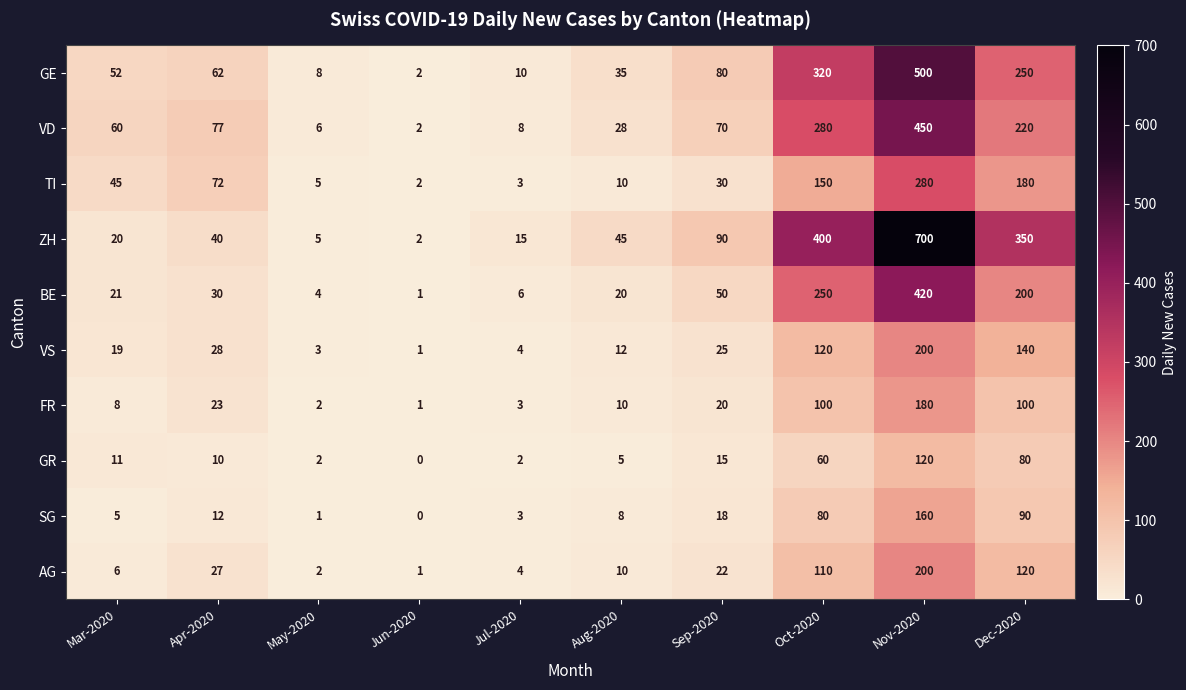

Is it true that TI equals 180 at Dec-2020?

True